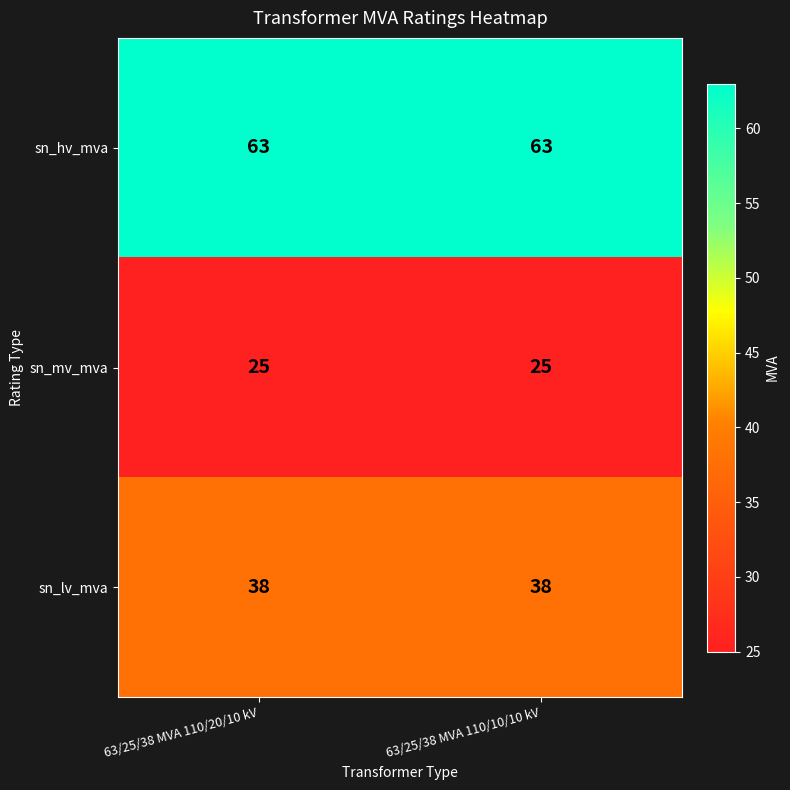

What is the maximum value shown in the chart?

63